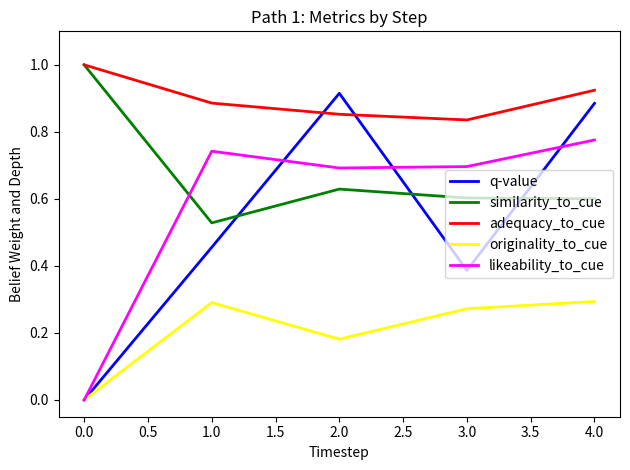

At 2.0, list the series in order from smallest to largest.

originality_to_cue, similarity_to_cue, likeability_to_cue, adequacy_to_cue, q-value